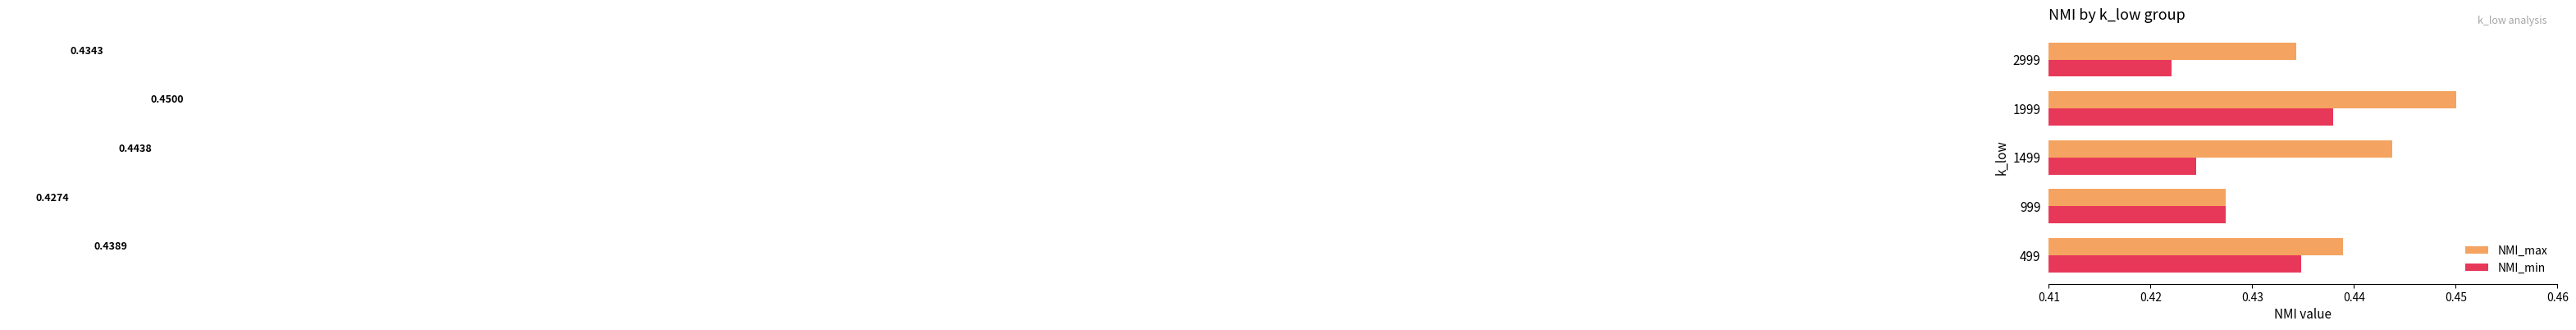

List the labels in order of NMI_max value, smallest first.

999, 2999, 499, 1499, 1999